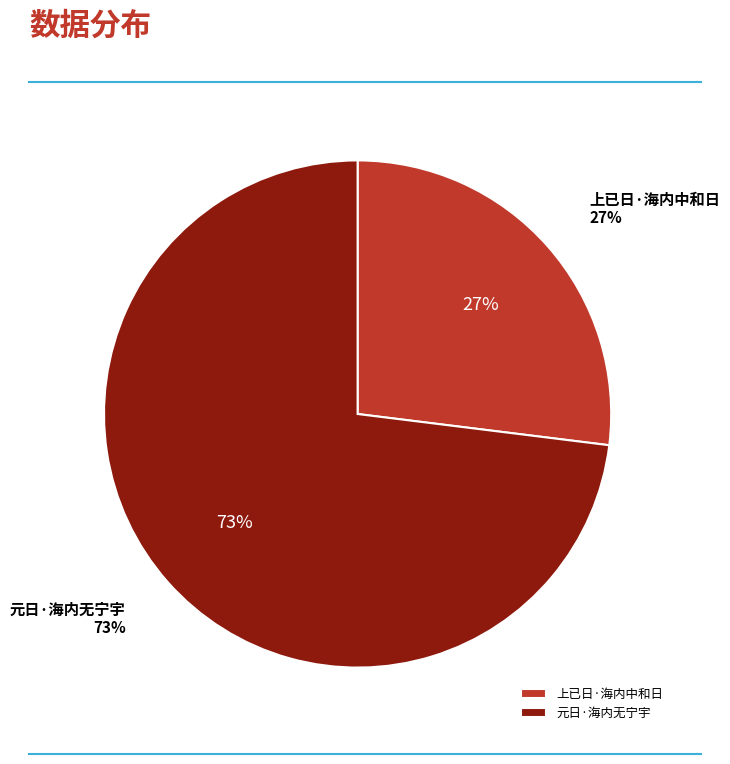

How many segments does this pie chart have?

2